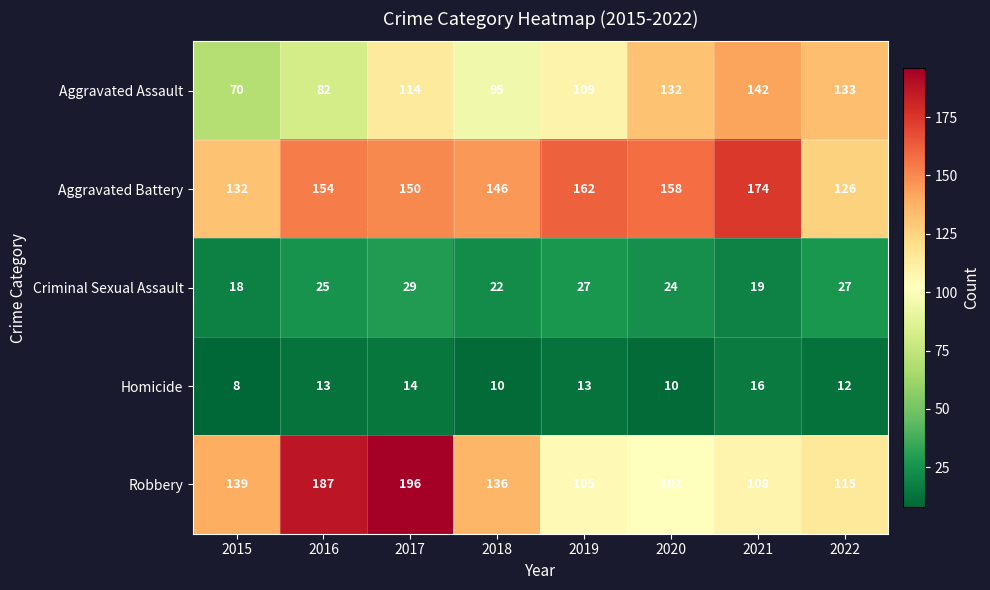

Which series has the largest total across all categories?

Aggravated Battery